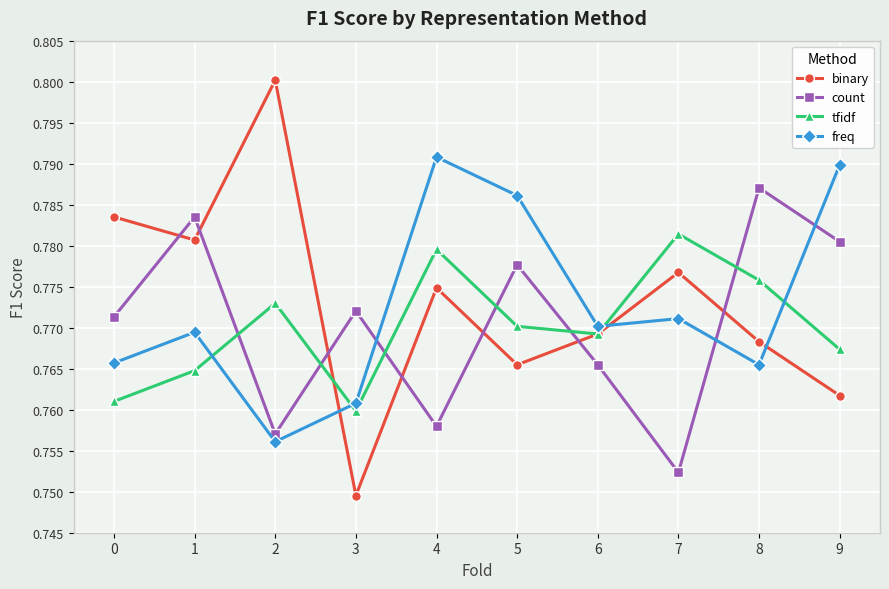

Rank the series at 2 from lowest to highest value.

freq, count, tfidf, binary